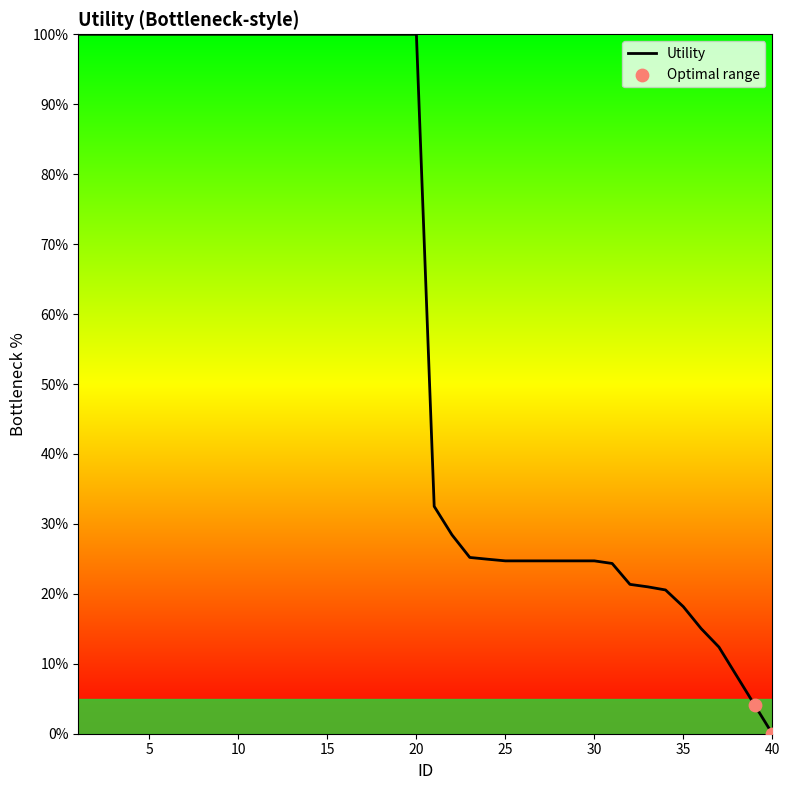

What is the difference between the maximum and minimum values?

100.0